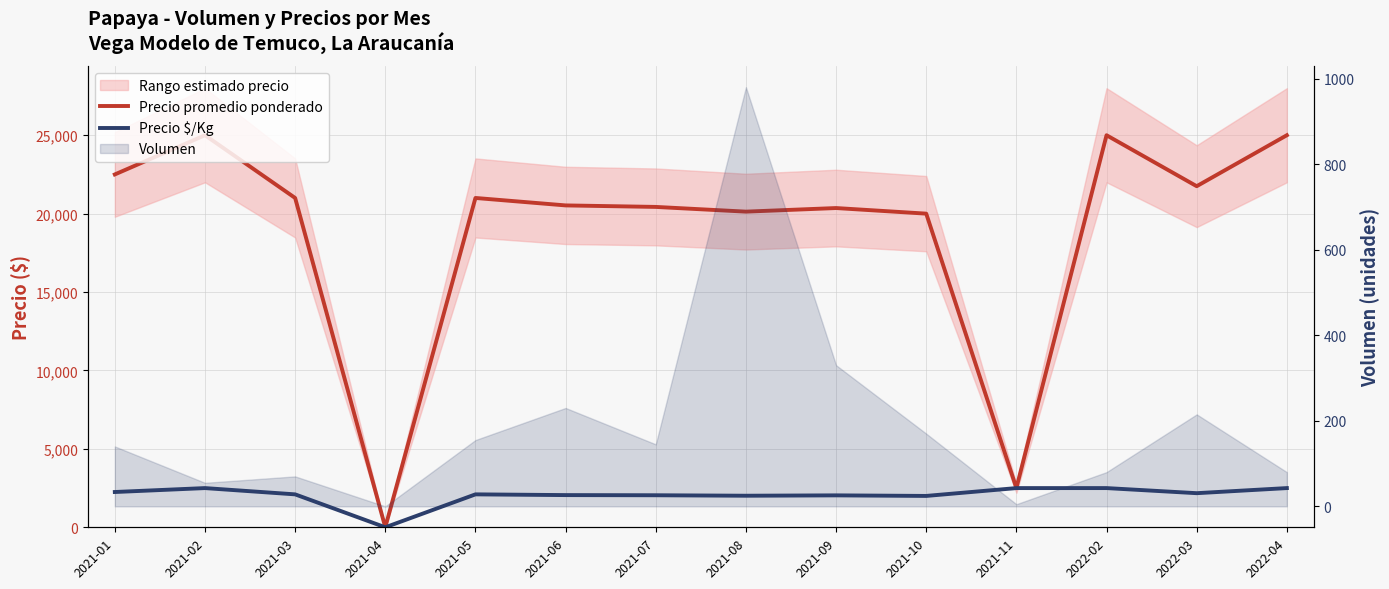

True or false: Precio promedio ponderado and Precio $/Kg intersect in this chart.

False